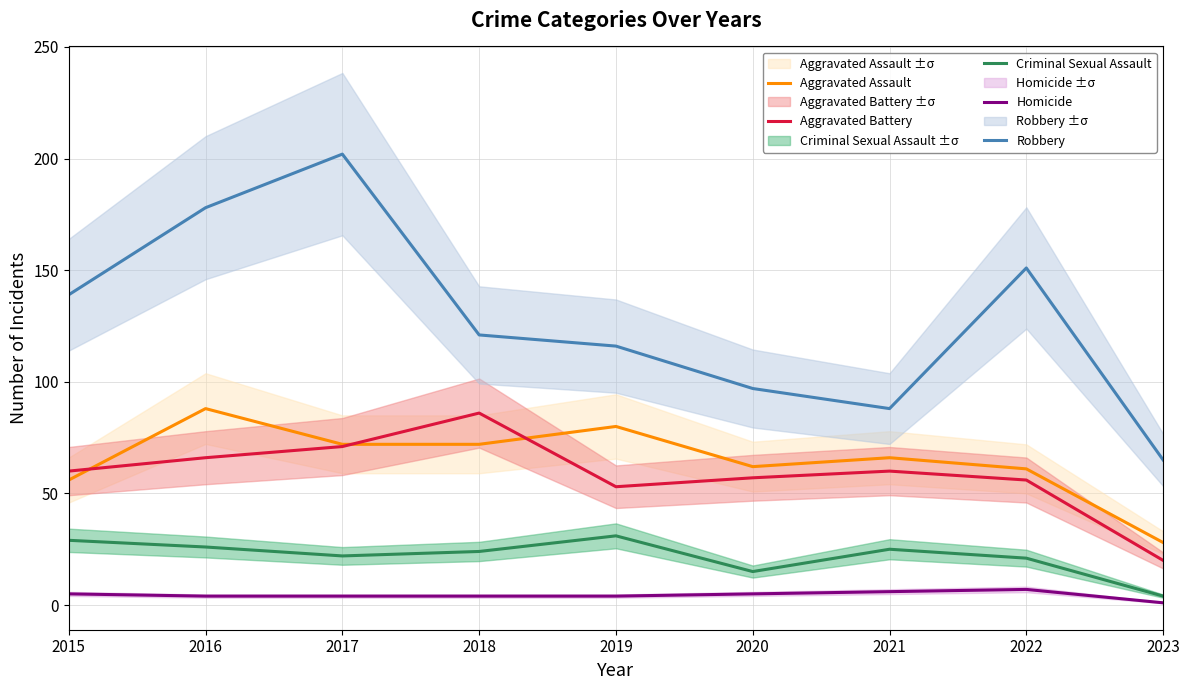

Count the number of data series in this chart.

5